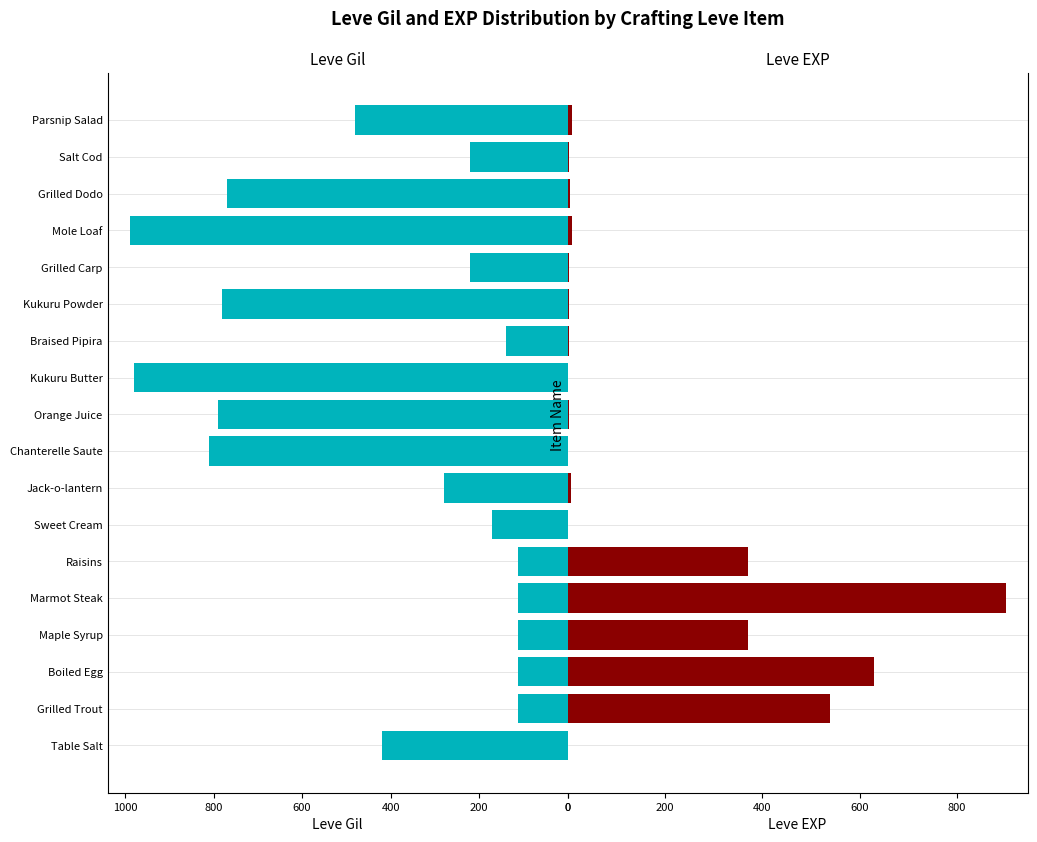

What is the lowest value of the Leve EXP series?

1